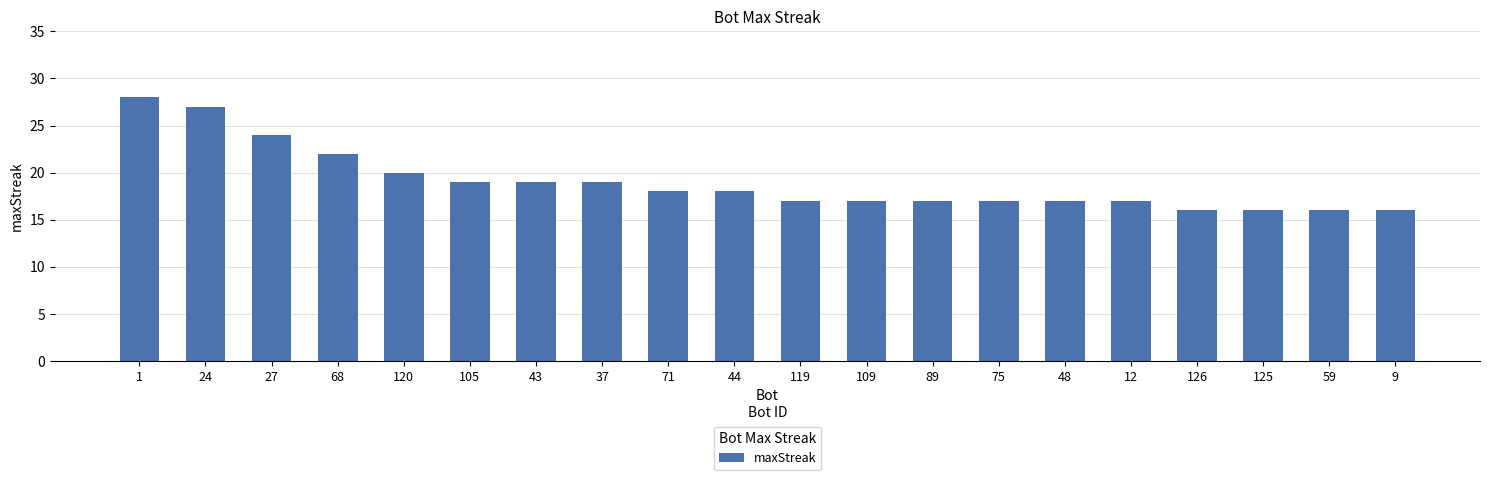

Reading left to right, what are all the values shown in this chart?

1=28	24=27	27=24	68=22	120=20	105=19	43=19	37=19	71=18	44=18	119=17	109=17	89=17	75=17	48=17	12=17	126=16	125=16	59=16	9=16